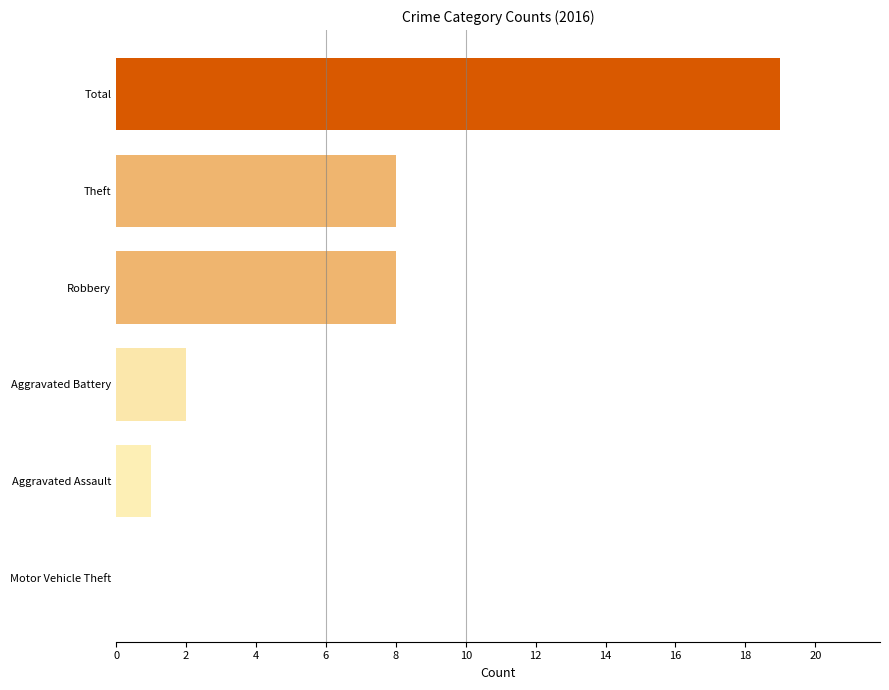

Does the chart contain stacked bars?

No